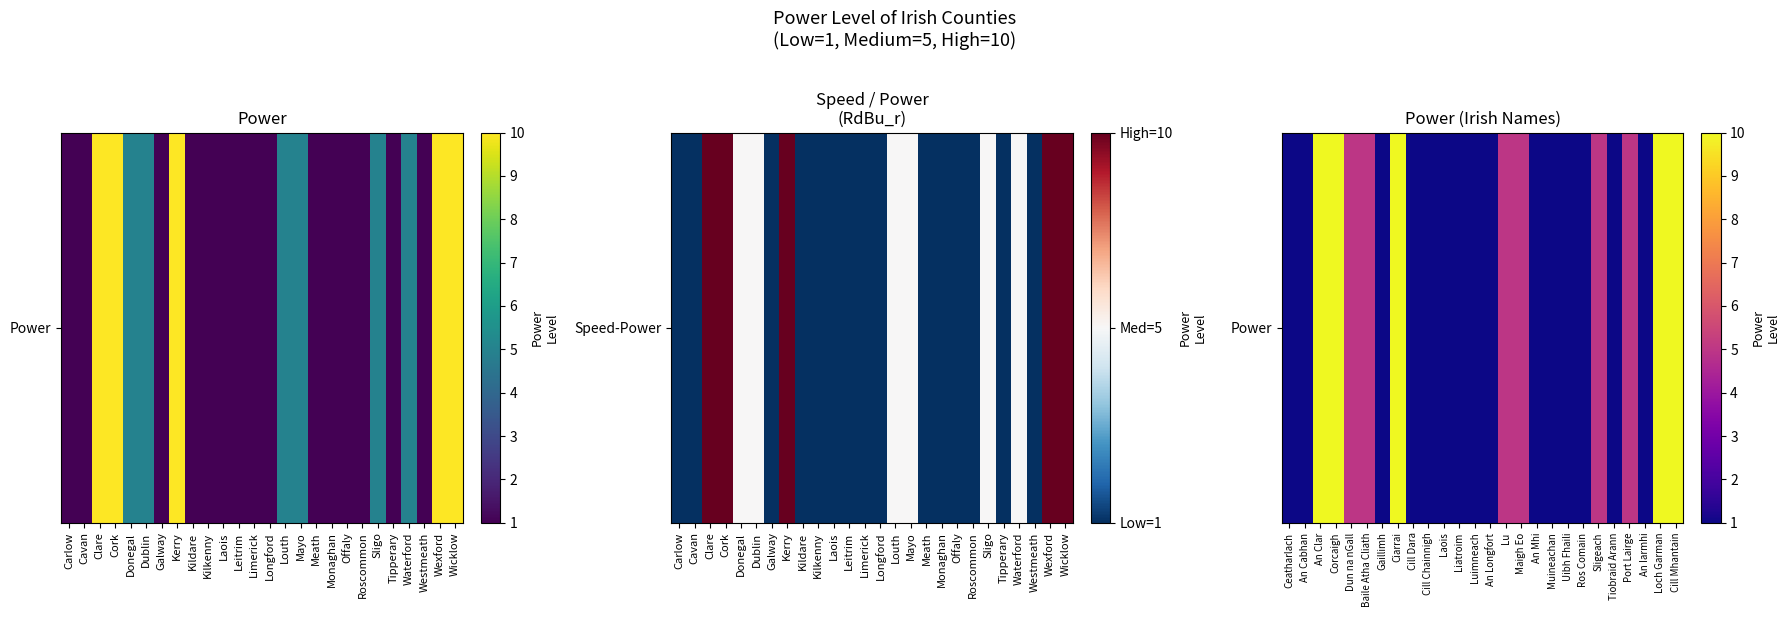

Is it true that the value at An Clar is 13?

False